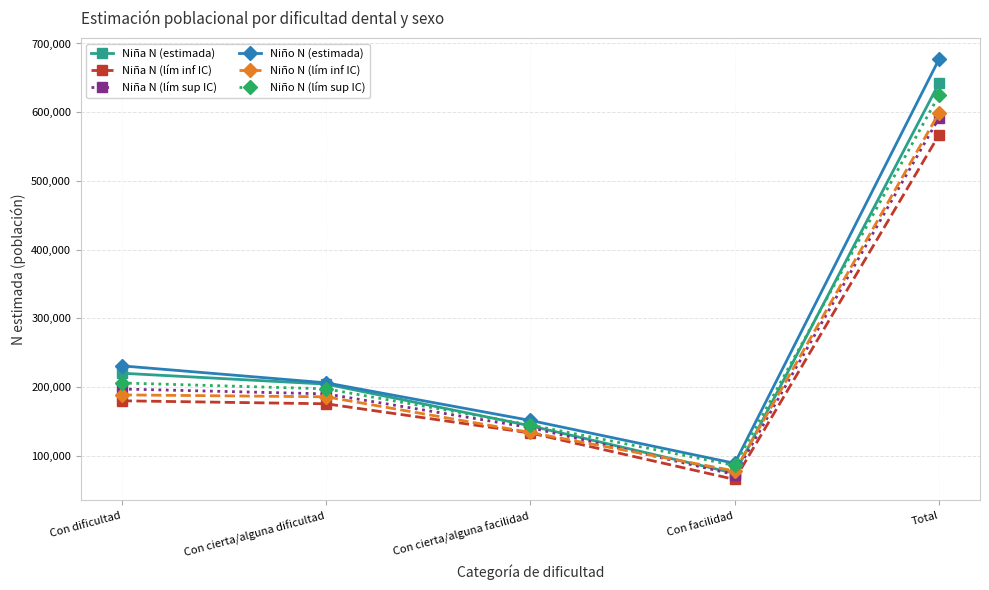

What is the average value of the Niña N (lím sup IC) series?

238522